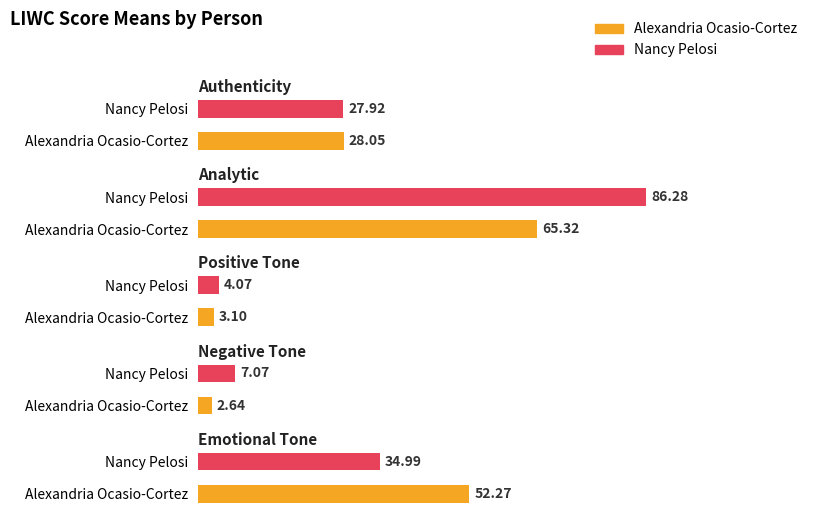

How many data points in Negative Tone are less than 7?

1